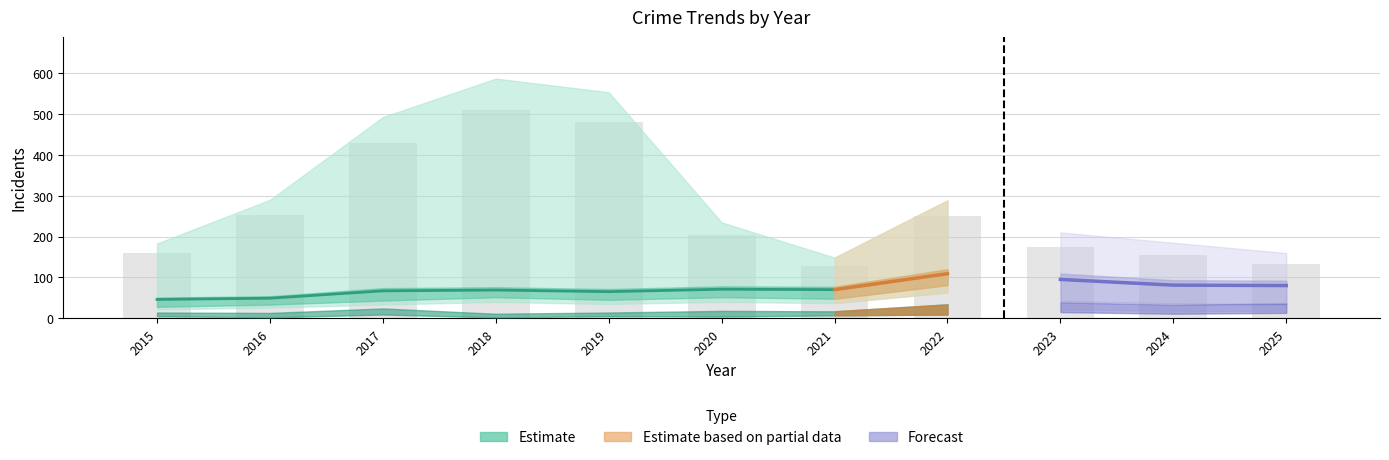

Is it true that Total equals 154 at 2024?

True